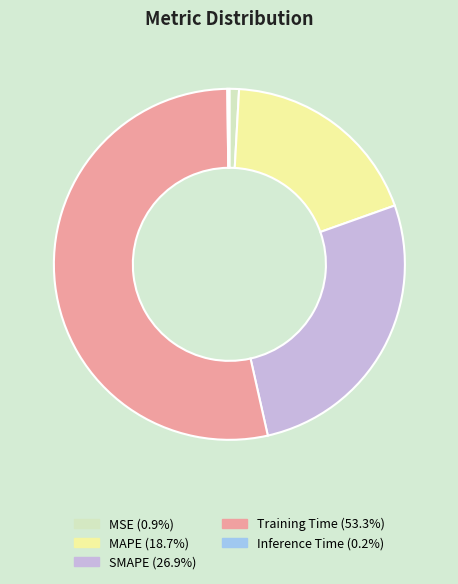

True or false: MAPE accounts for 27% of the total.

False